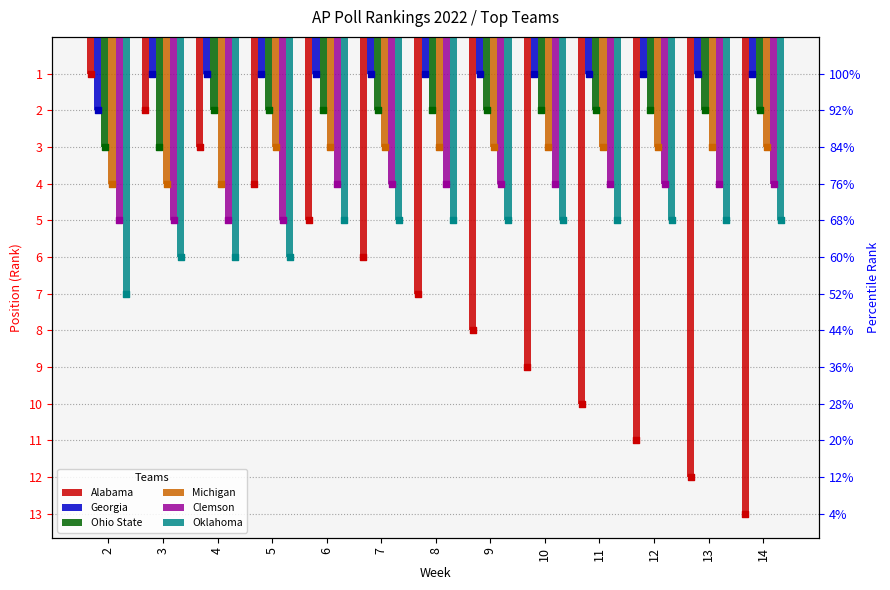

Which series contains the lowest Y value?

Alabama